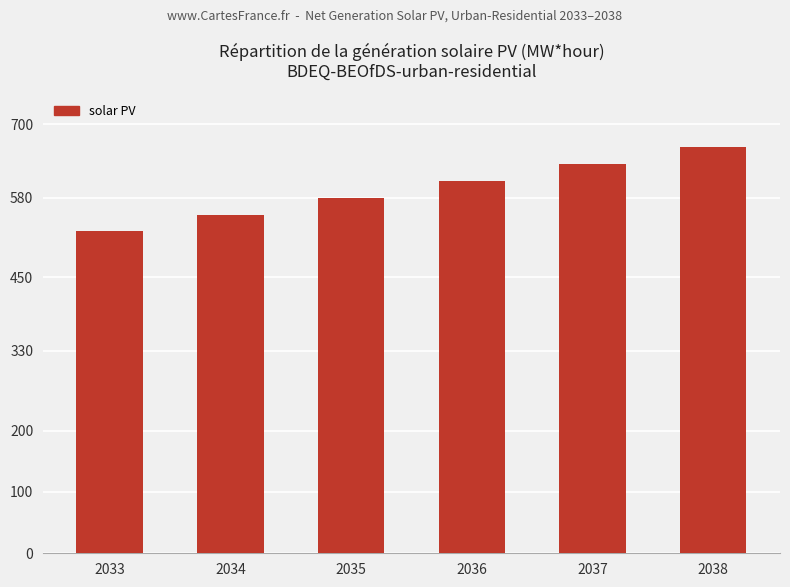

Rank the categories by value from highest to lowest.

2038, 2037, 2036, 2035, 2034, 2033